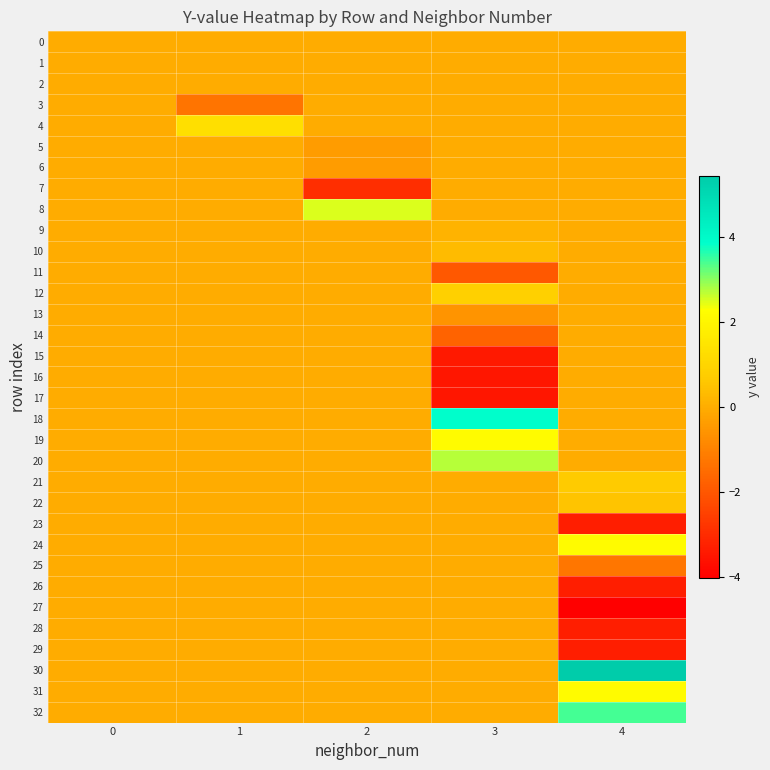

Reading left to right, list all the values displayed in this chart.

0: 0=0.0	1=0.0	2=0.0	3=0.0	4=0.0
1: 0=0.0	1=-0.0	2=0.0	3=0.0	4=0.0
2: 0=0.0	1=0.0	2=0.0	3=0.0	4=0.0
3: 0=0.0	1=-1.3	2=0.0	3=0.0	4=0.0
4: 0=0.0	1=1.3	2=0.0	3=0.0	4=0.0
5: 0=0.0	1=0.0	2=-0.4	3=0.0	4=0.0
6: 0=0.0	1=0.0	2=-0.4	3=0.0	4=0.0
7: 0=0.0	1=0.0	2=-2.9	3=0.0	4=0.0
8: 0=0.0	1=0.0	2=2.5	3=0.0	4=0.0
9: 0=0.0	1=0.0	2=0.0	3=0.1	4=0.0
10: 0=0.0	1=0.0	2=0.0	3=0.3	4=0.0
11: 0=0.0	1=0.0	2=0.0	3=-2.0	4=0.0
12: 0=0.0	1=0.0	2=0.0	3=0.8	4=0.0
13: 0=0.0	1=0.0	2=0.0	3=-0.6	4=0.0
14: 0=0.0	1=0.0	2=0.0	3=-1.7	4=0.0
15: 0=0.0	1=0.0	2=0.0	3=-3.4	4=0.0
16: 0=0.0	1=0.0	2=0.0	3=-3.5	4=0.0
17: 0=0.0	1=0.0	2=0.0	3=-3.5	4=0.0
18: 0=0.0	1=0.0	2=0.0	3=3.9	4=0.0
19: 0=0.0	1=0.0	2=0.0	3=2.2	4=0.0
20: 0=0.0	1=0.0	2=0.0	3=2.7	4=0.0
21: 0=0.0	1=0.0	2=0.0	3=0.0	4=0.7
22: 0=0.0	1=0.0	2=0.0	3=0.0	4=0.5
23: 0=0.0	1=0.0	2=0.0	3=0.0	4=-3.3
24: 0=0.0	1=0.0	2=0.0	3=0.0	4=2.2
25: 0=0.0	1=0.0	2=0.0	3=0.0	4=-1.3
26: 0=0.0	1=0.0	2=0.0	3=0.0	4=-3.3
27: 0=0.0	1=0.0	2=0.0	3=0.0	4=-4.0
28: 0=0.0	1=0.0	2=0.0	3=0.0	4=-3.3
29: 0=0.0	1=0.0	2=0.0	3=0.0	4=-3.3
30: 0=0.0	1=0.0	2=0.0	3=0.0	4=5.4
31: 0=0.0	1=0.0	2=0.0	3=0.0	4=2.2
32: 0=0.0	1=0.0	2=0.0	3=0.0	4=3.4